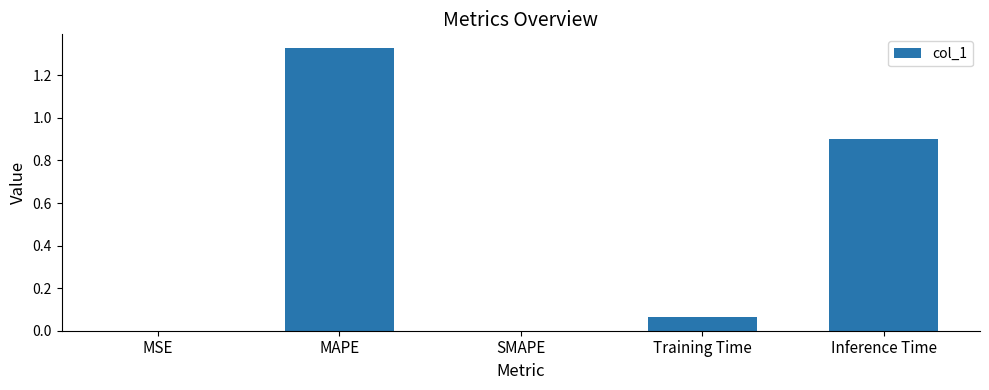

The value at Inference Time is 0.3. True or false?

False